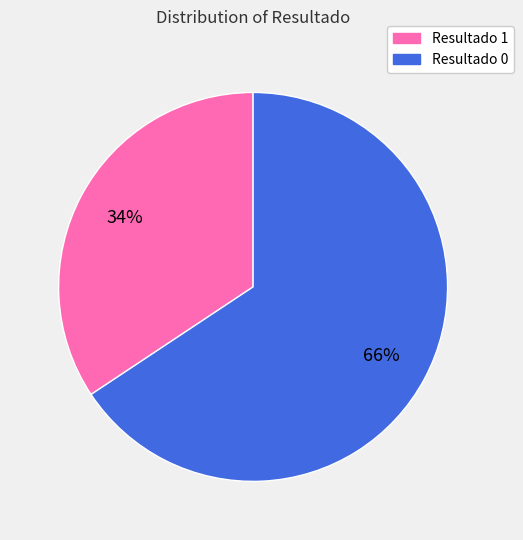

To the nearest percent, what is the average slice percentage?

50%